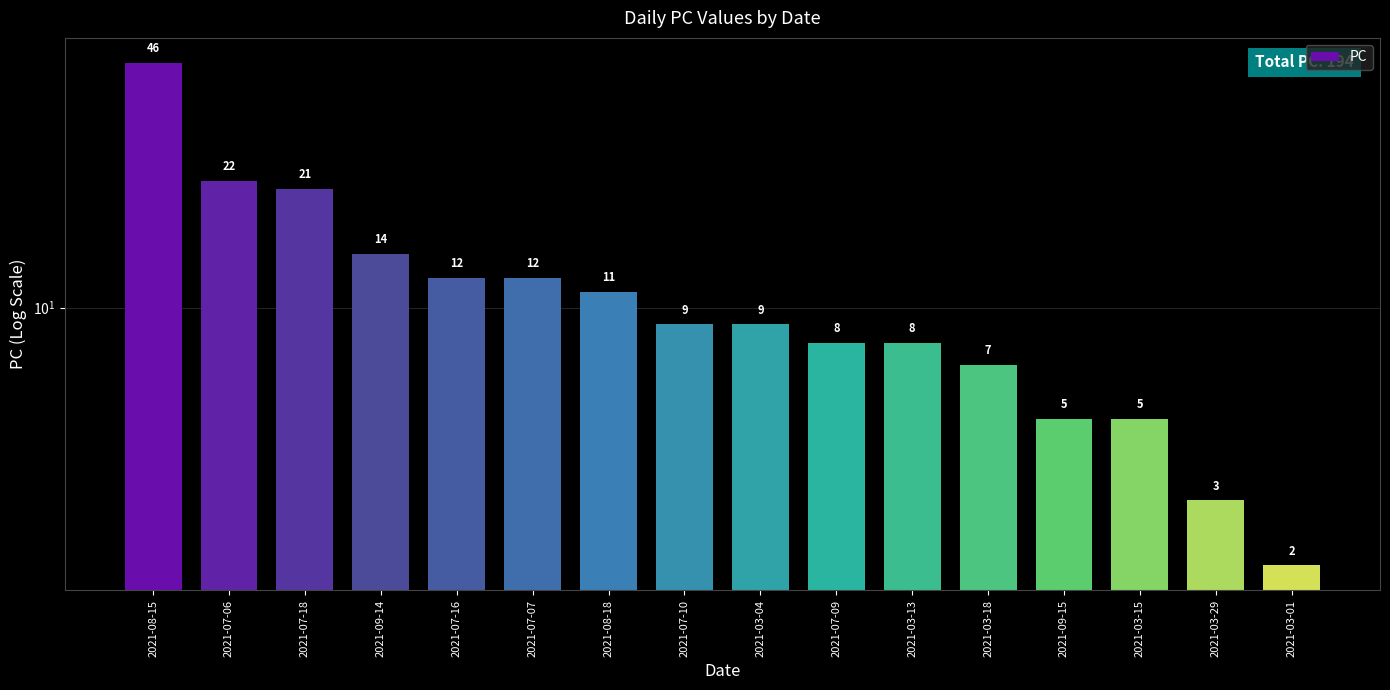

What value does the data have at 2021-07-10?

9